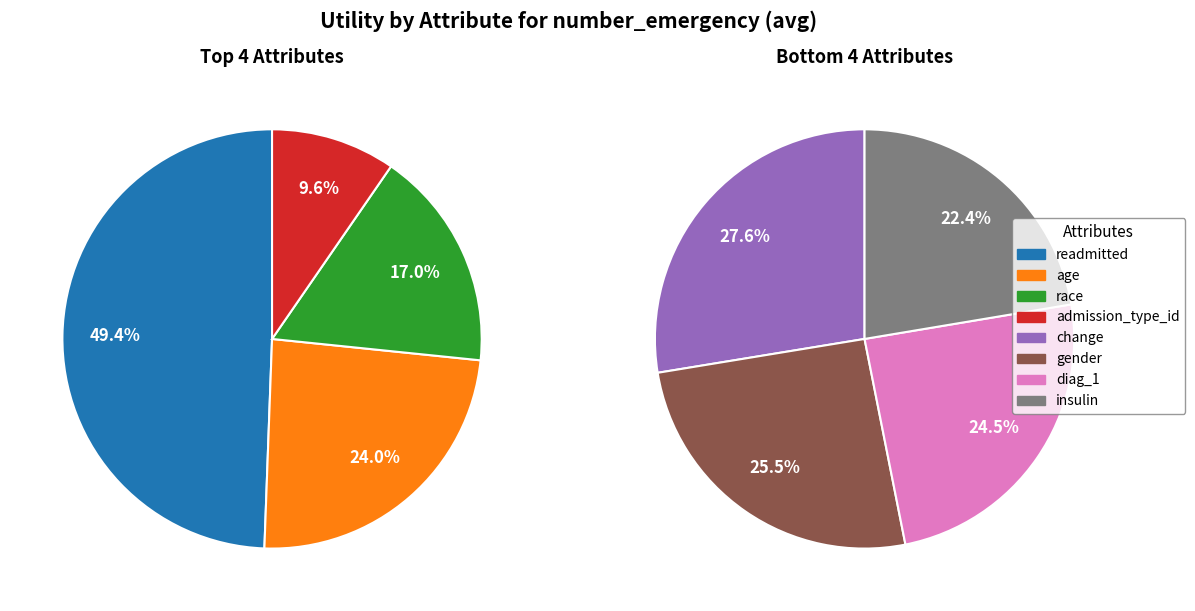

Is it true that diag_1 is 19% of the pie?

False